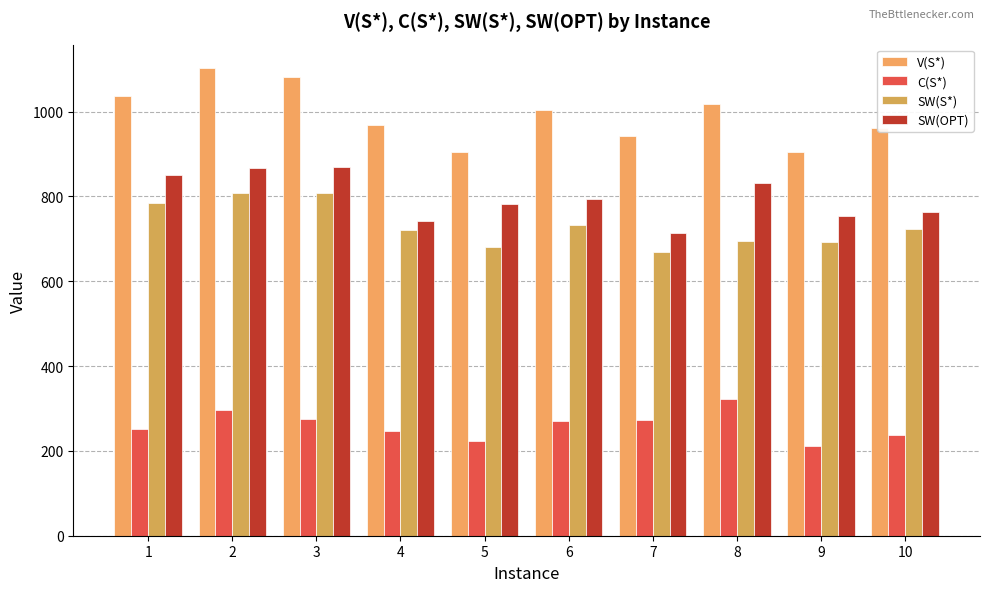

What are all the series names shown in the legend?

V(S*), C(S*), SW(S*), SW(OPT)